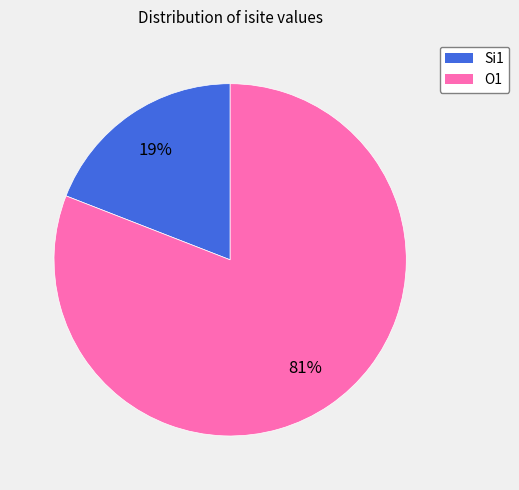

To the nearest percent, what is the difference between the largest and smallest slice percentages?

62%